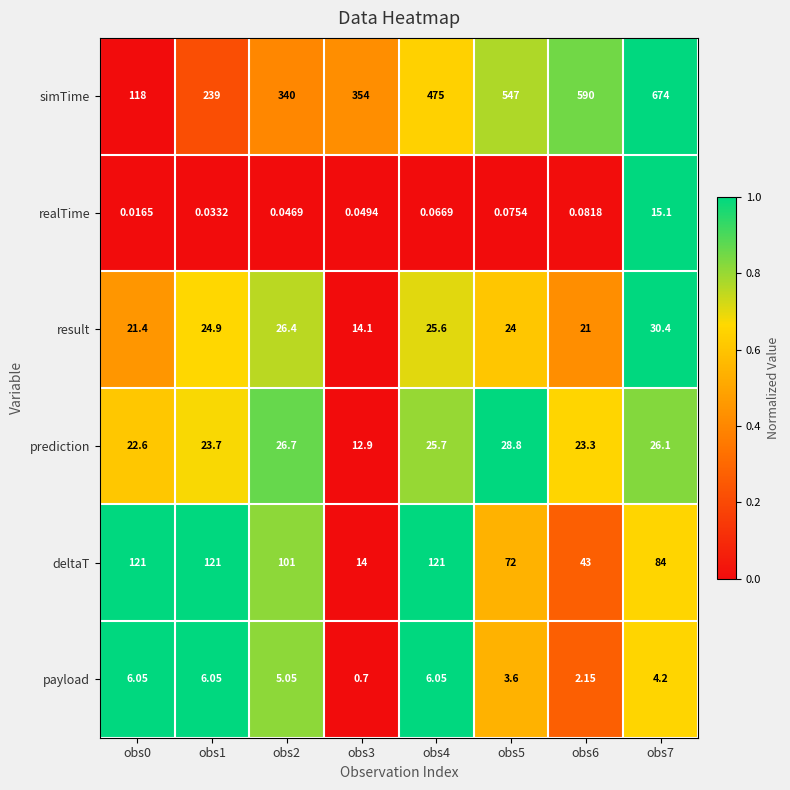

What is the difference between the highest and lowest values at obs0?

121.0